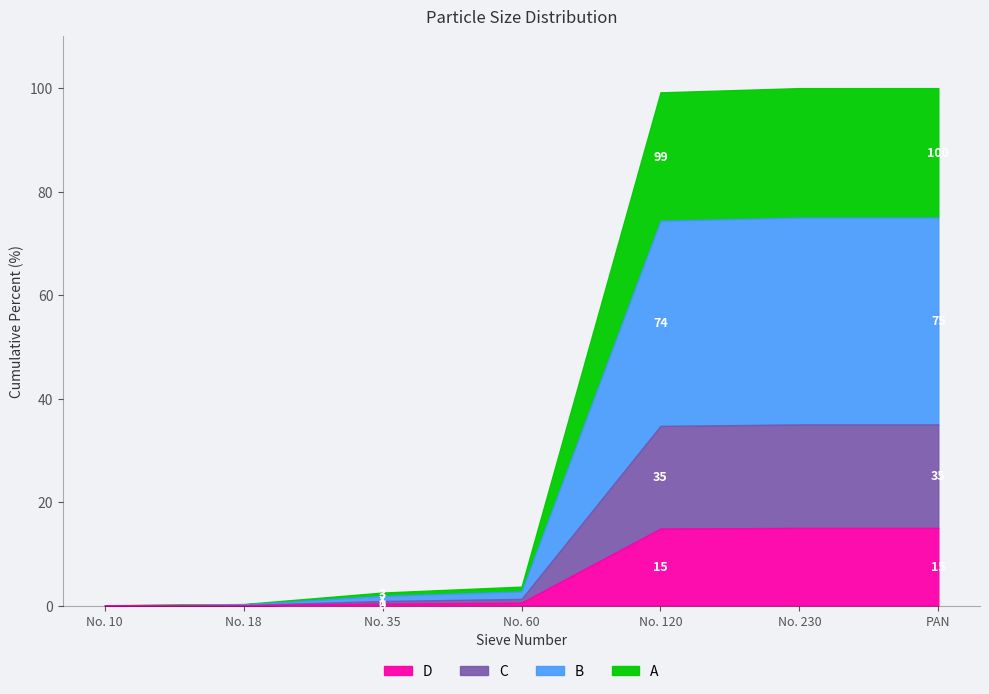

What is the highest value of the D series?

15.0